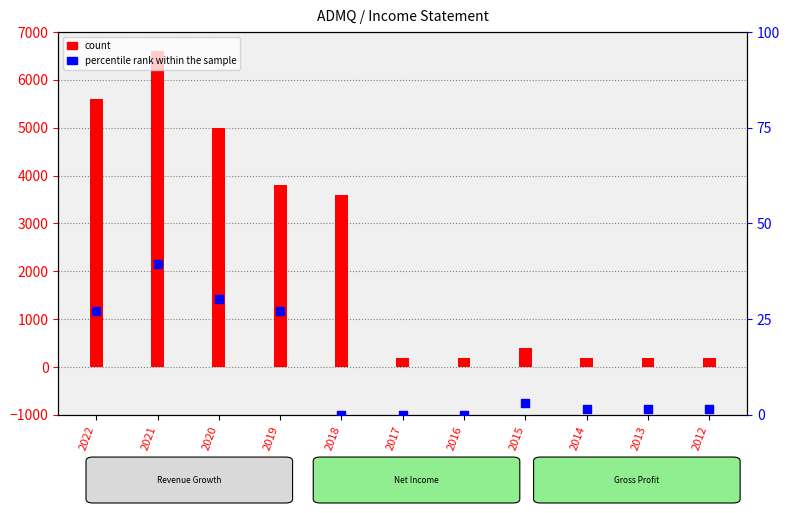

Which series has the largest Y range (max minus min)?

Total Revenue